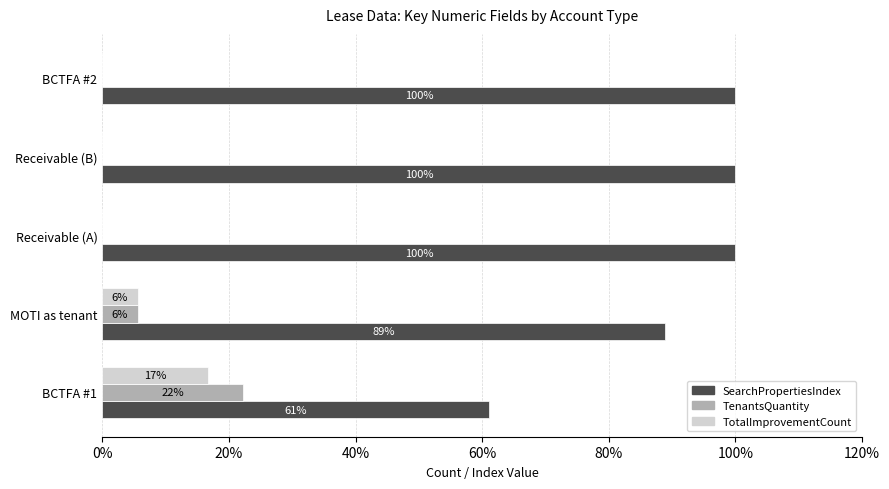

Read the SearchPropertiesIndex value at Receivable (B).

100.0